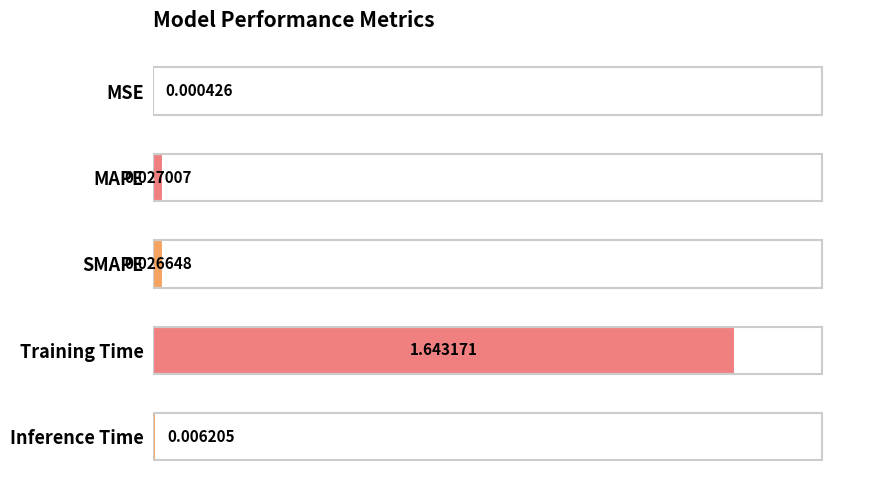

What is the sum of all values?

1.7